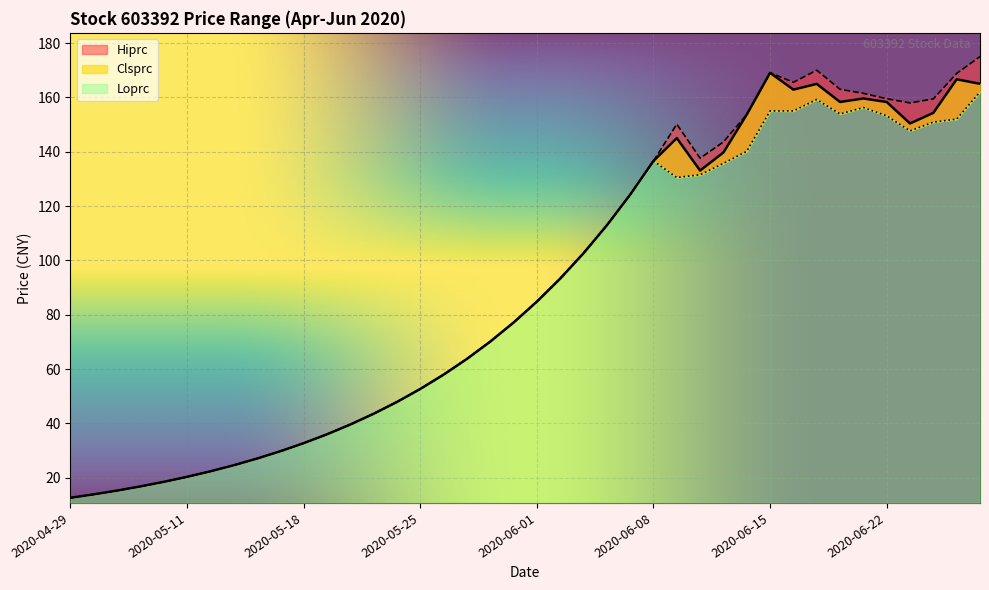

How many interior local peaks does the Clsprc series have?

5